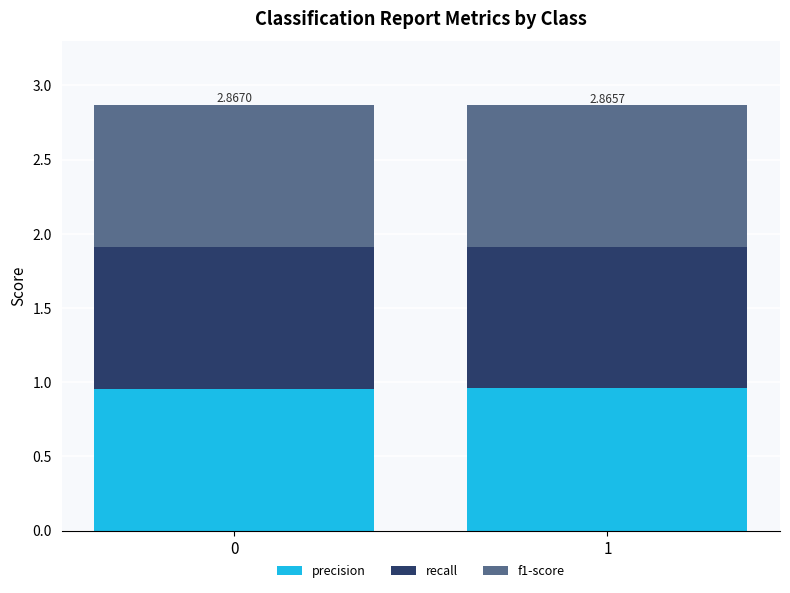

What is the total value across all series at 1?

2.9